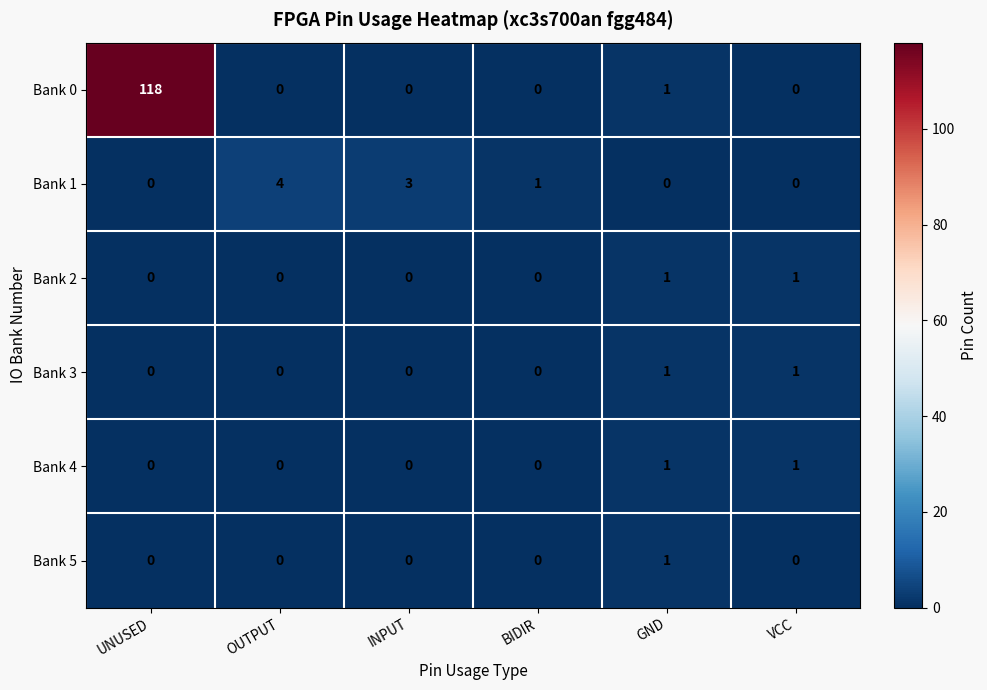

The value of Bank 2 at INPUT is 0. True or false?

True